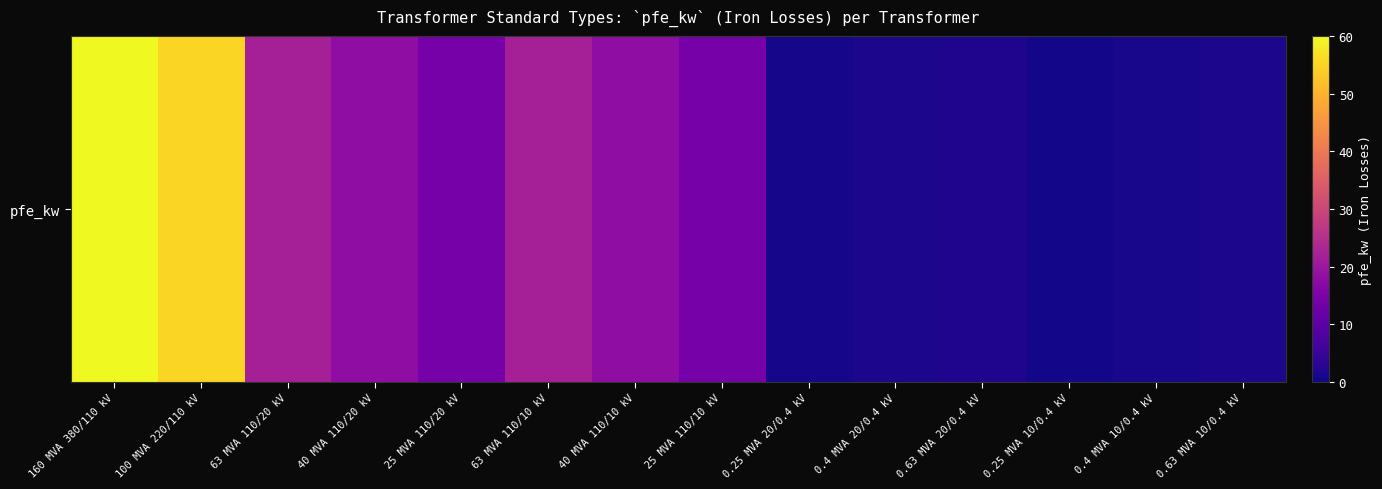

What is the change in value from 160 MVA 380/110 kV to 0.63 MVA 20/0.4 kV?

-58.4